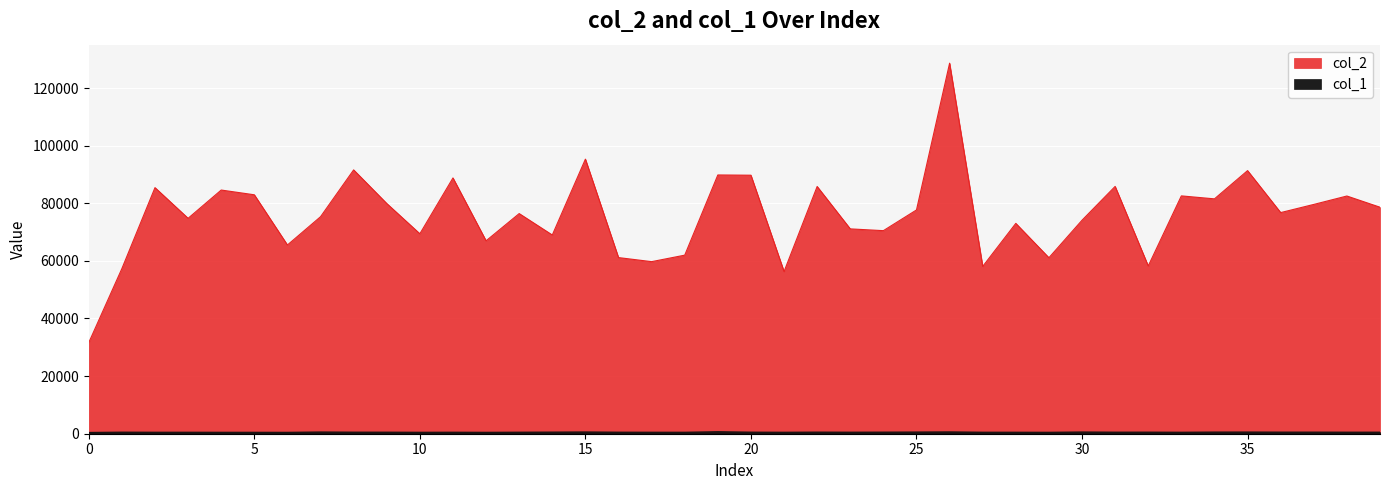

How many interior local peaks does the col_2 series have?

14